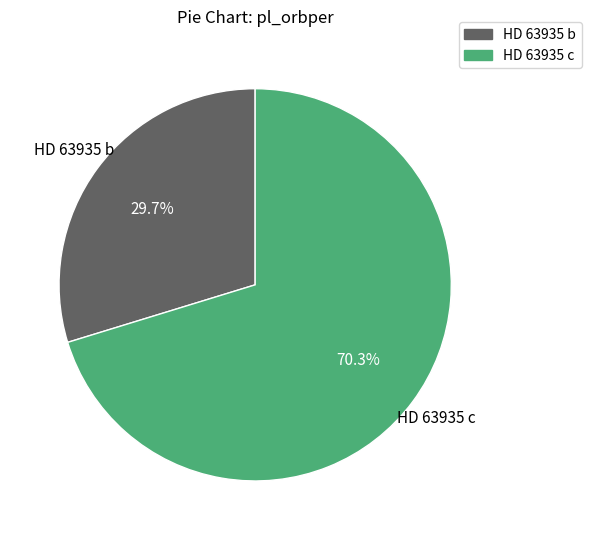

True or false: HD 63935 b accounts for 30% of the total.

True